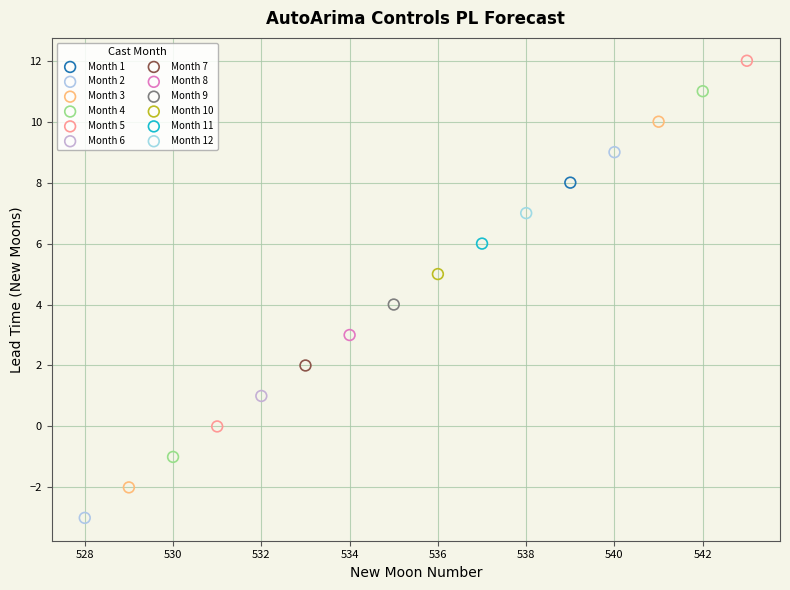

Which series reaches the minimum Y coordinate?

Month 2